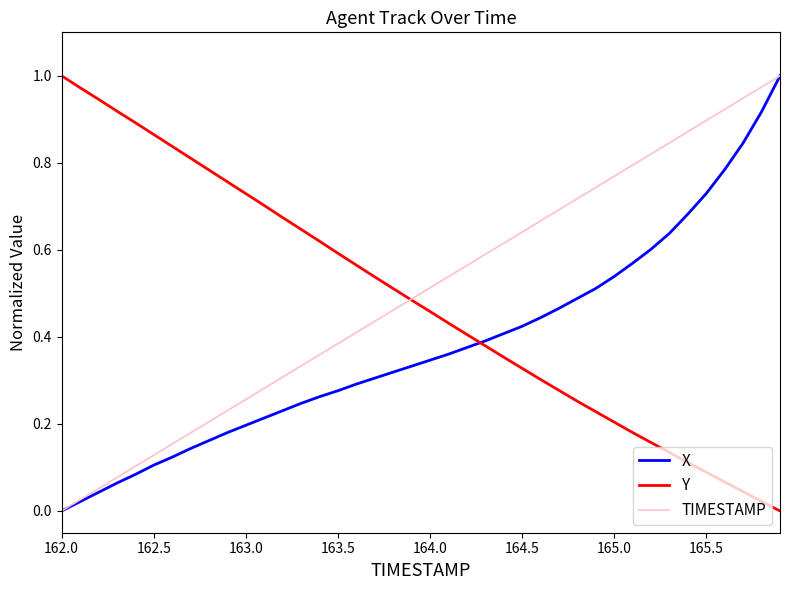

Does the chart have visible grid lines?

No